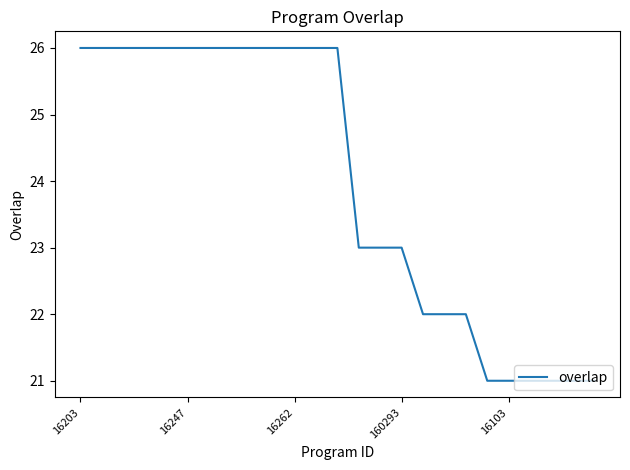

What is the difference between the maximum and minimum values?

5